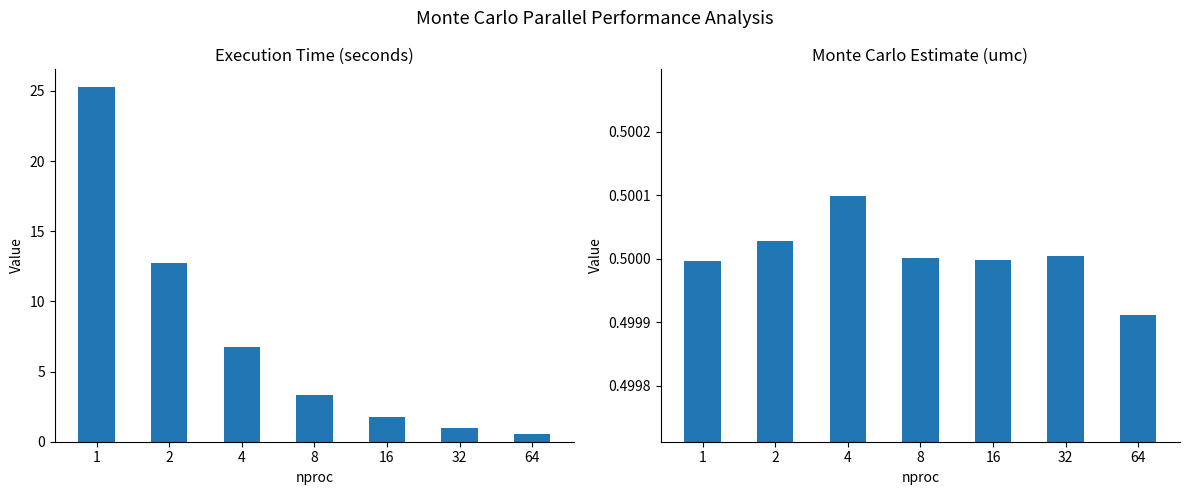

How many data points in time are less than 3?

3